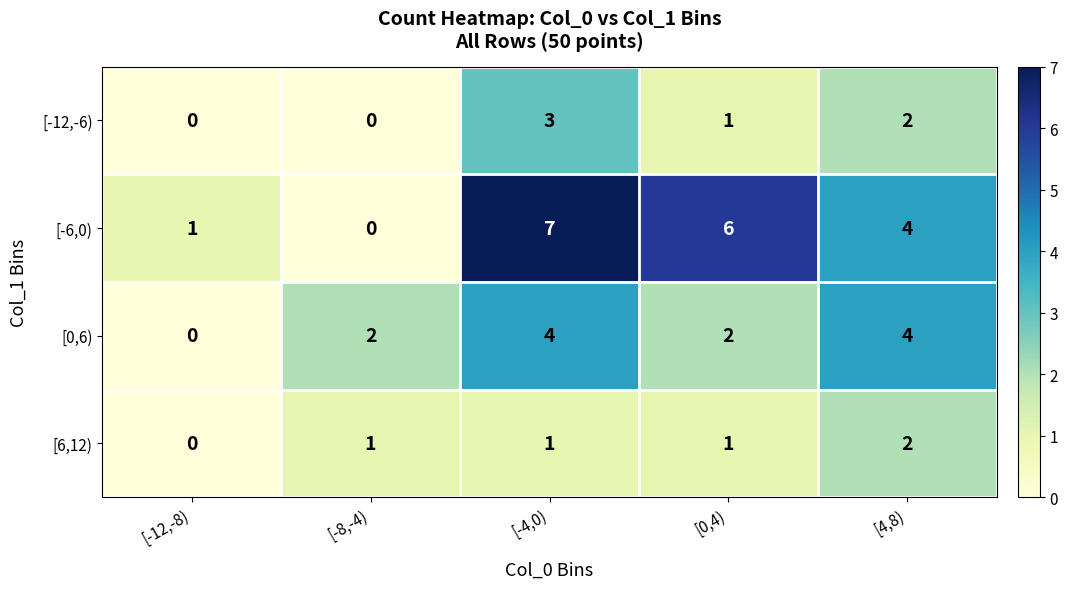

What is the difference between the maximum and second lowest values in the [-12,-6) series?

3